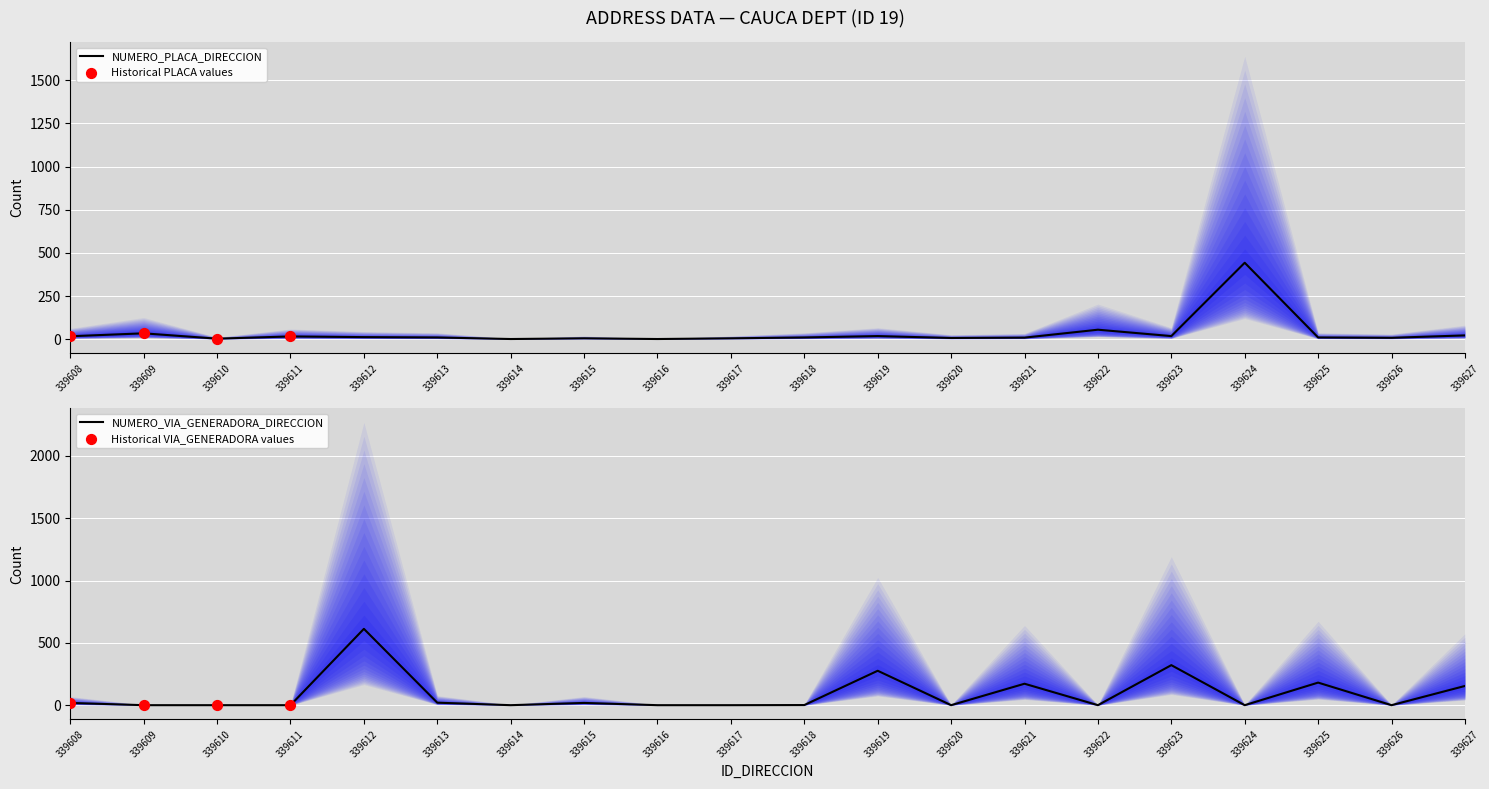

At which category is the sum across all series the highest?

339612